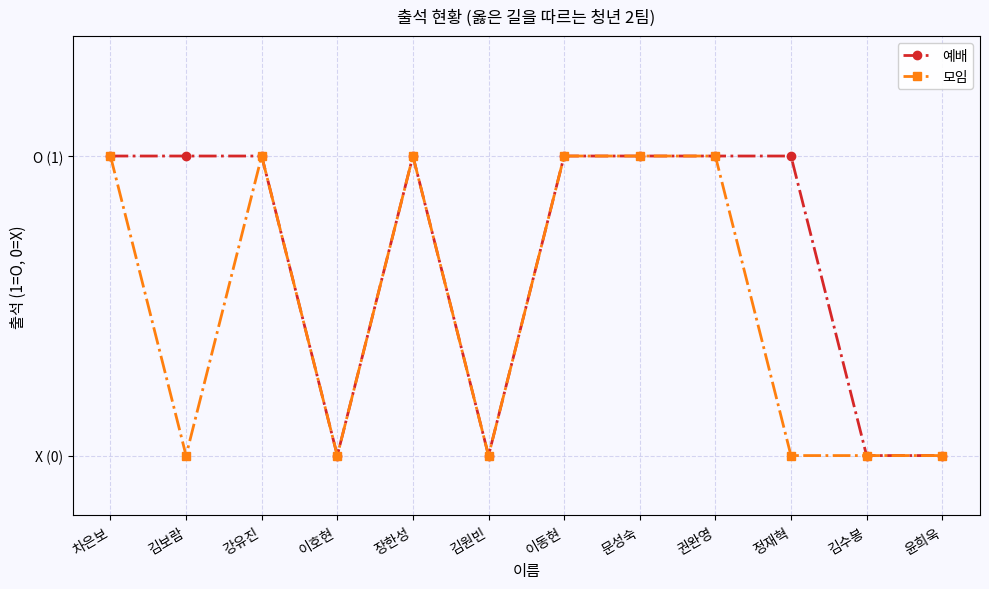

True or false: 예배 has a value of 0 at 김수봉.

True